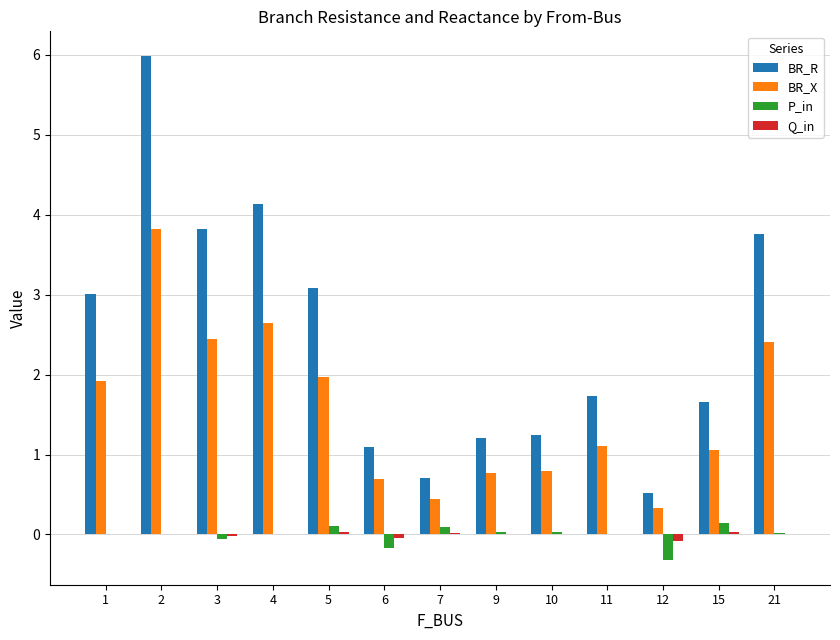

Which series has the largest range (max minus min)?

BR_R